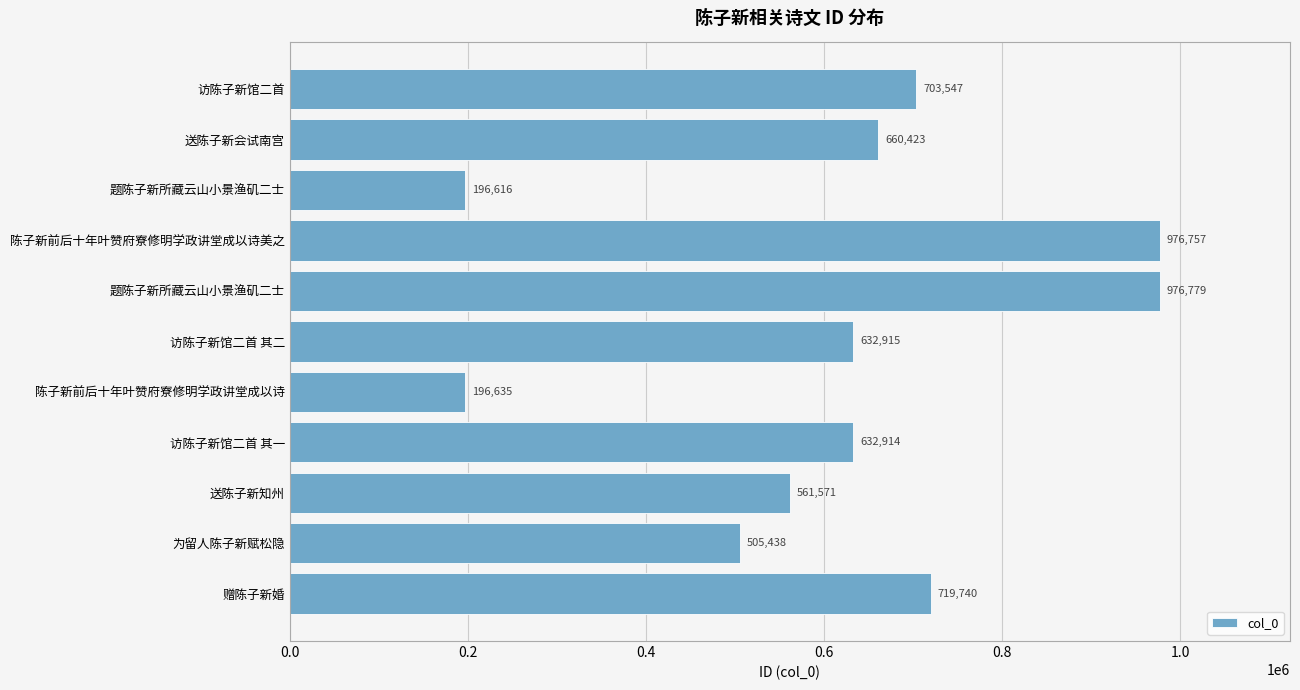

Count the number of categories in the chart.

11